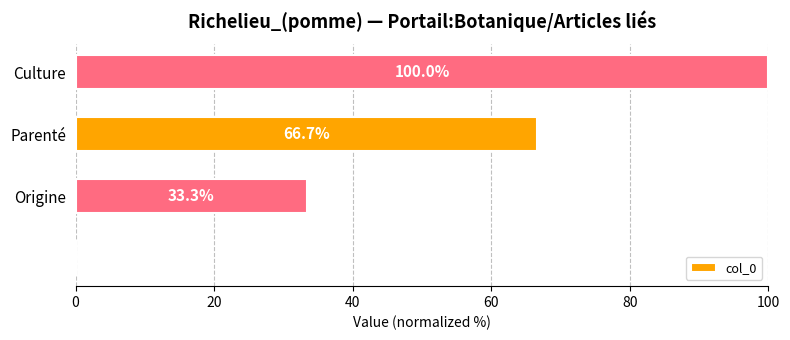

What is the maximum value shown in the chart?

100.0